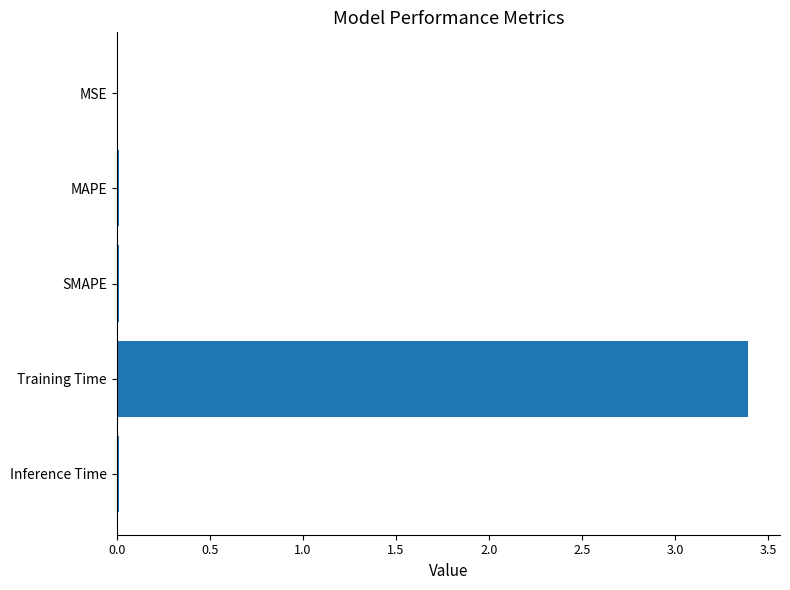

What is the greatest value displayed?

3.4